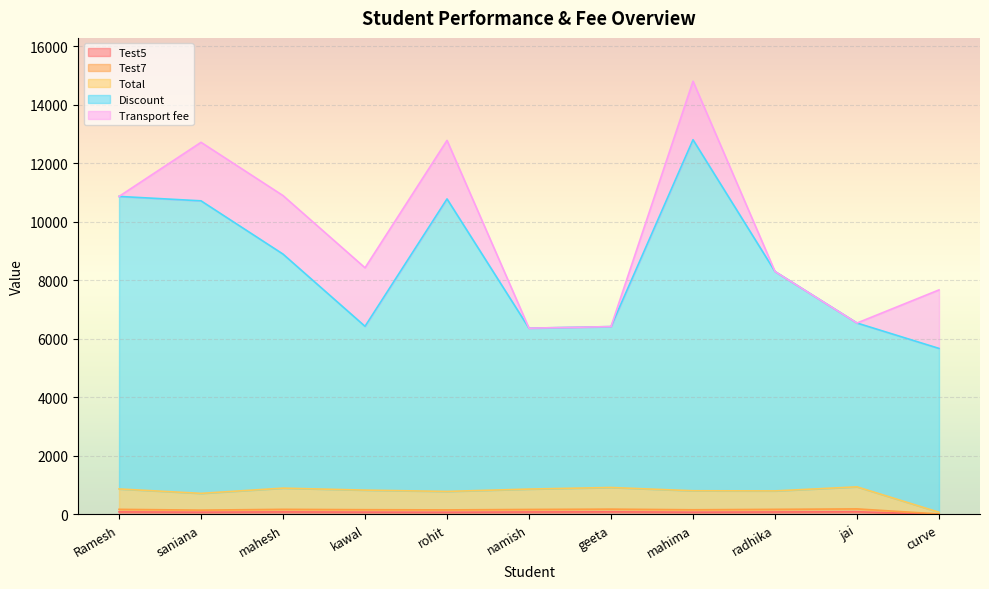

True or false: Total has a value of 534 at radhika.

False